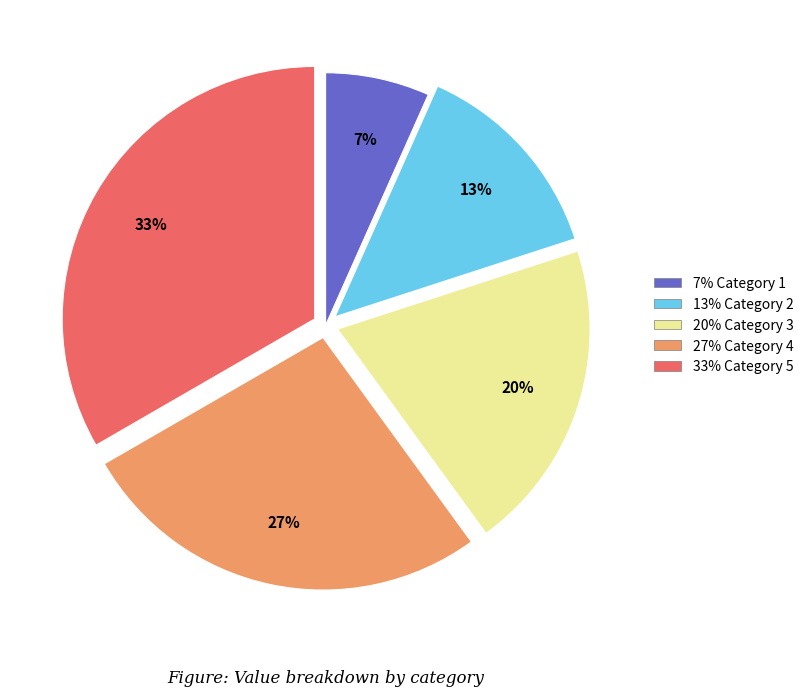

Does any single category account for the majority?

No